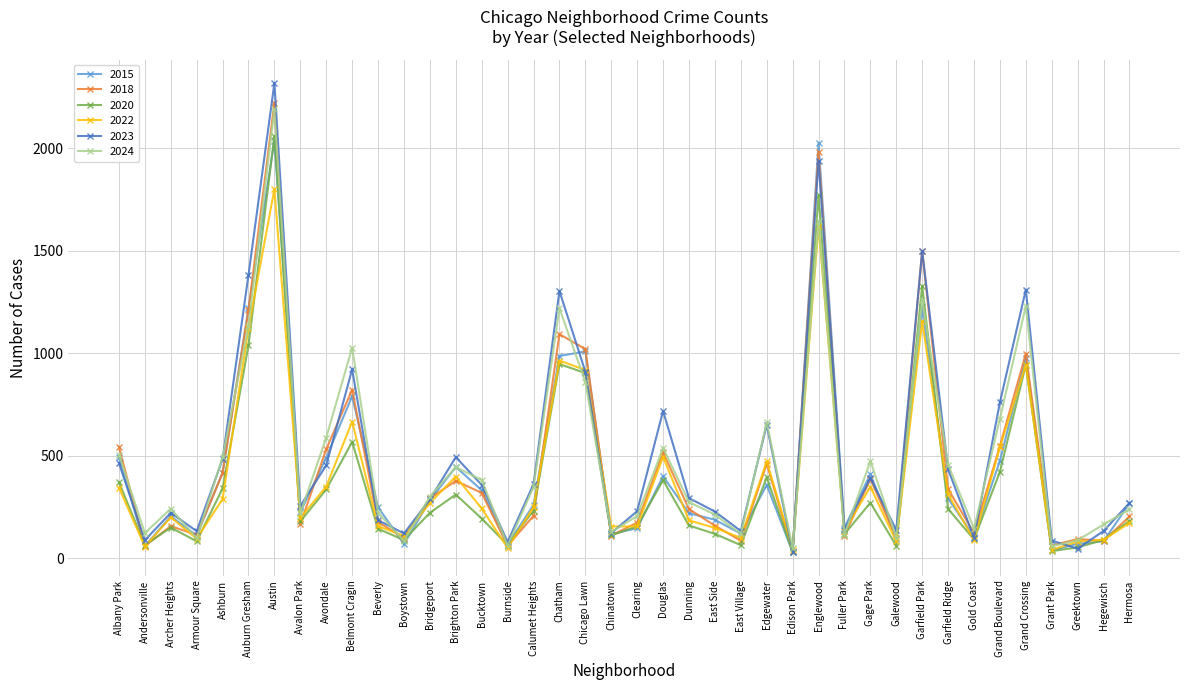

List the series in order of their peak value, lowest first.

2022, 2015, 2020, 2024, 2018, 2023